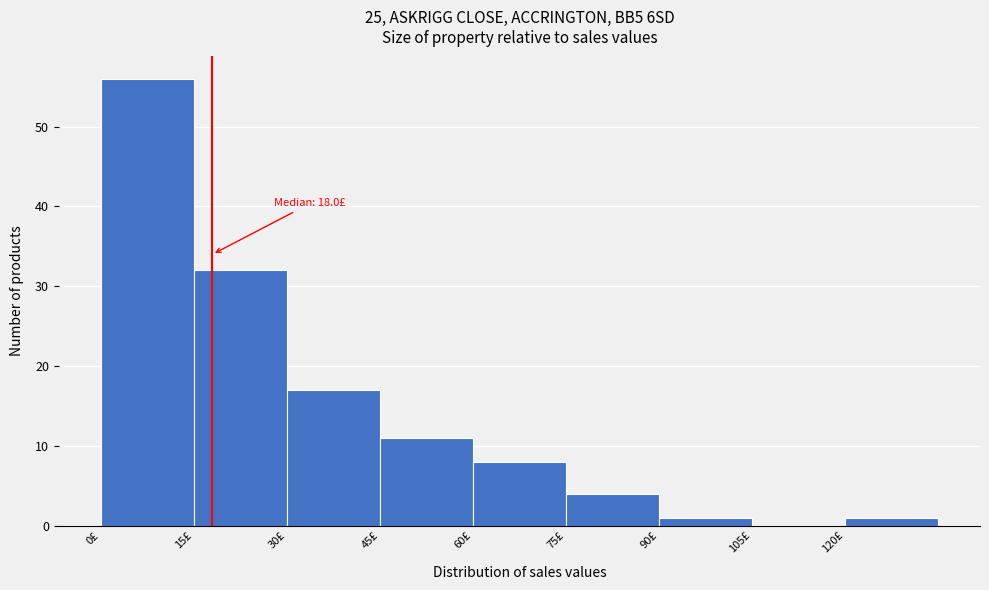

Over which range of the x-axis is the bar tallest?

0 to 15